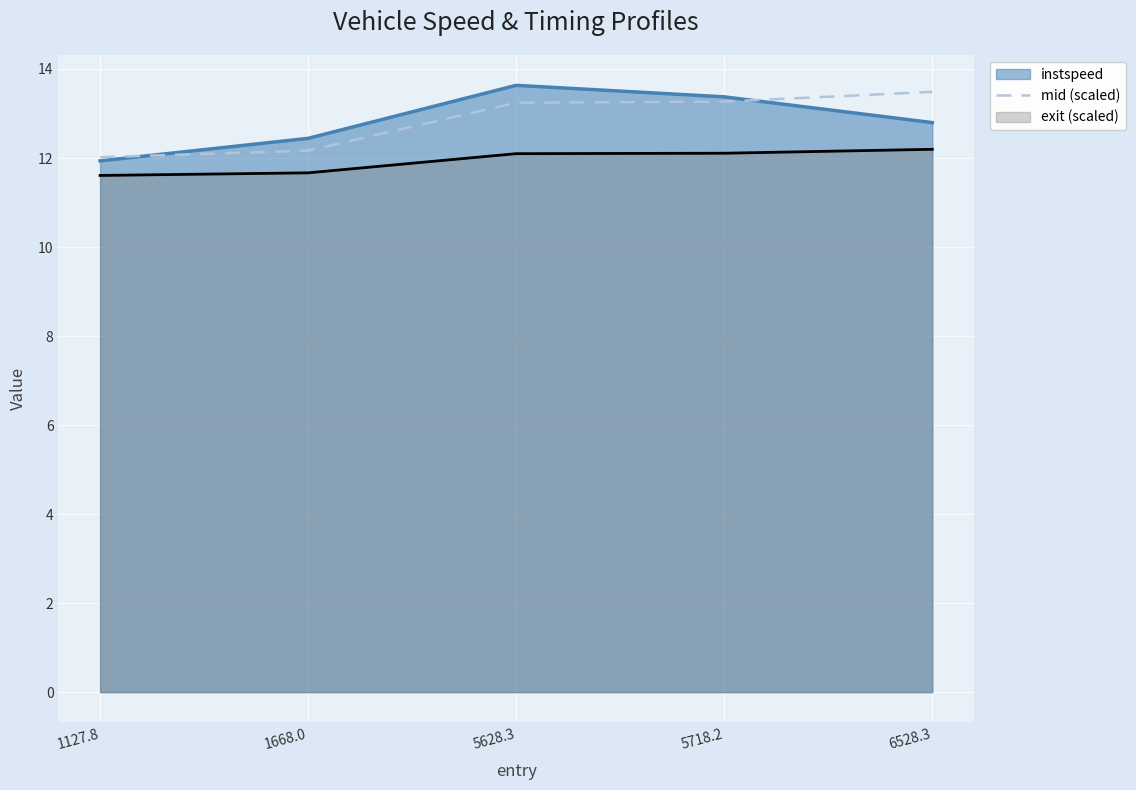

Approximately how many times larger is the value at 1127.8 compared to 6528.3?

0.9